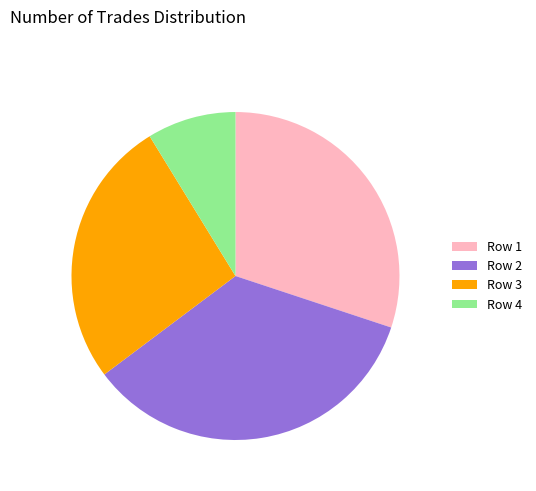

How many segments does this pie chart have?

4